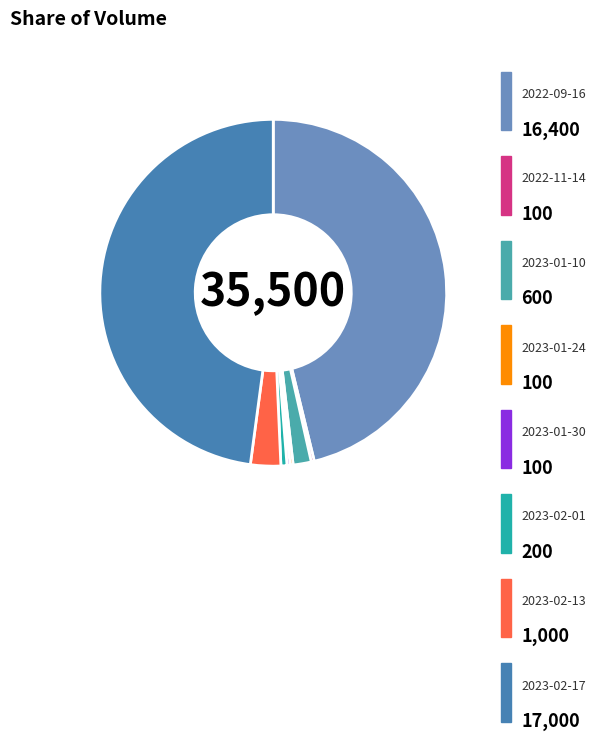

Is there any slice that represents more than half of the pie?

No